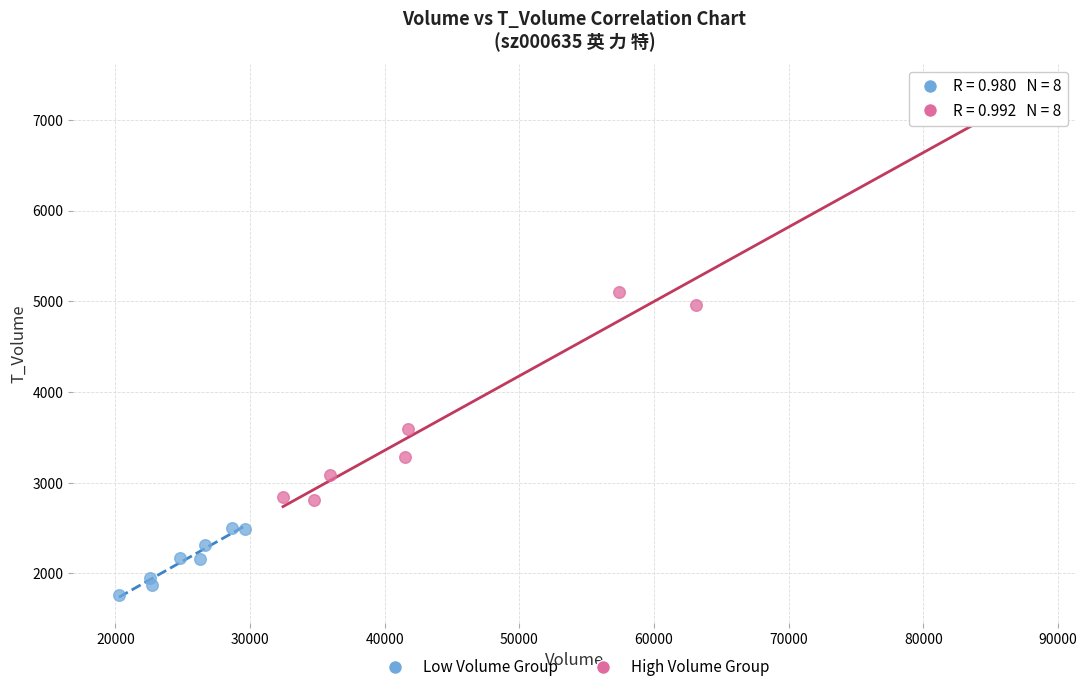

Which series reaches the maximum Y coordinate?

High Volume Group